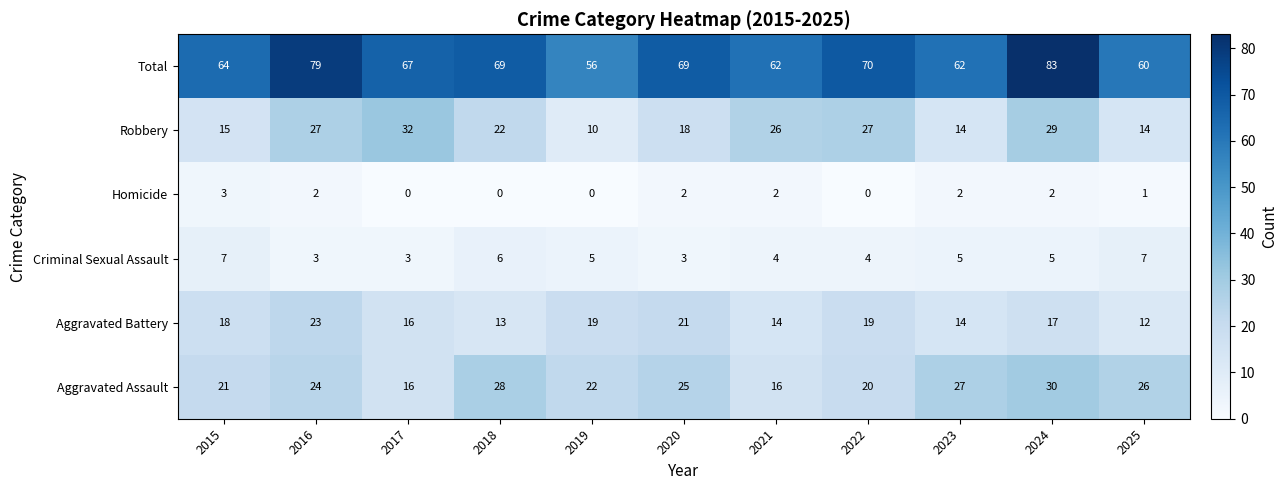

At which category is the sum across all series the highest?

2024